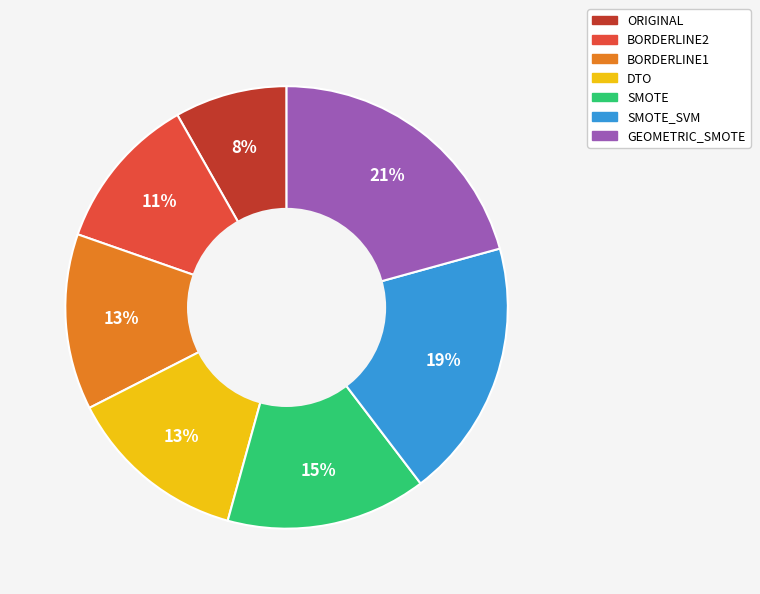

Do ORIGINAL and BORDERLINE2 together represent more than half of the pie?

No